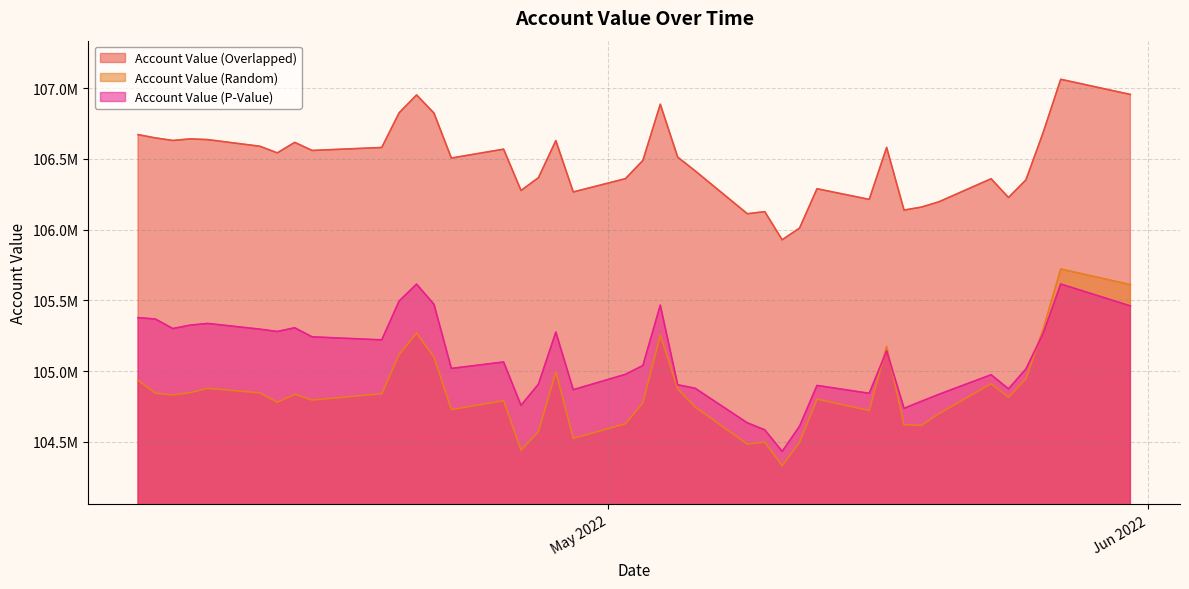

What is the approximate value of Account Value (P-Value) at 2022-04-13?

105305665.1